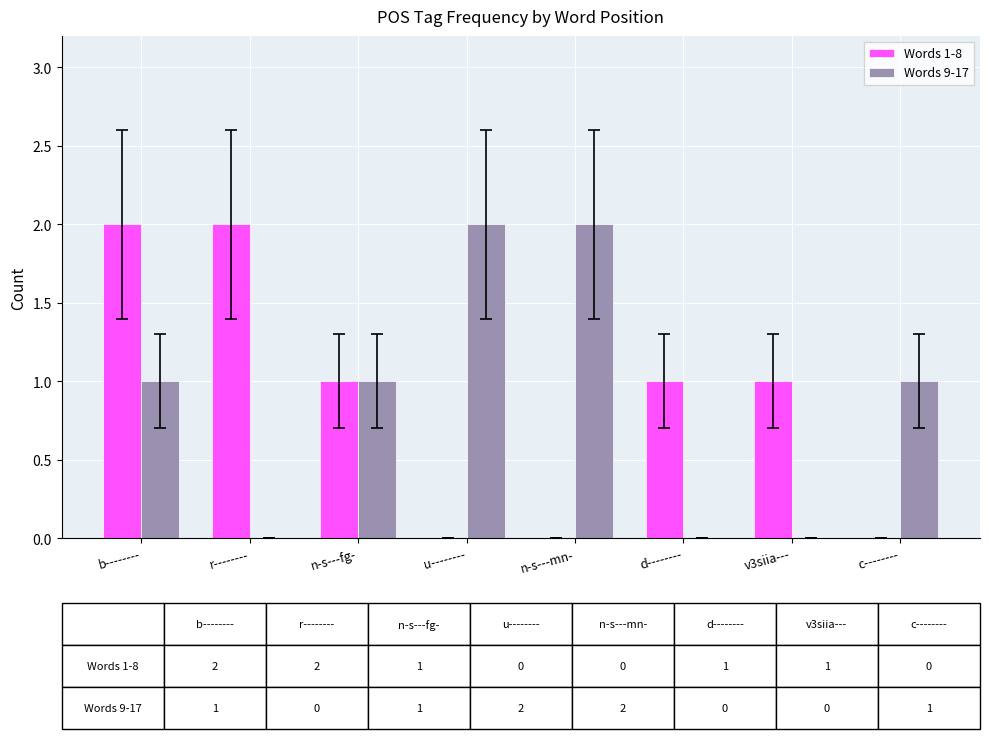

Reading left to right, extract all data points from this chart.

Words 1-8: 2	2	1	0	0	1	1	0
Words 9-17: 1	0	1	2	2	0	0	1